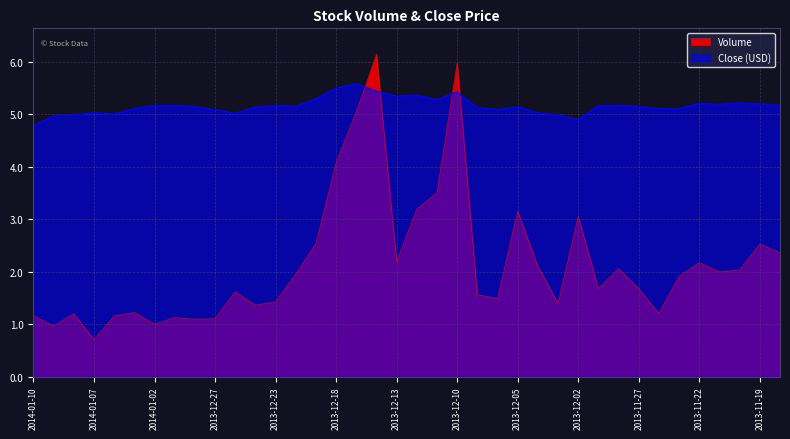

Where is the first local minimum for Volume?

2014-01-09